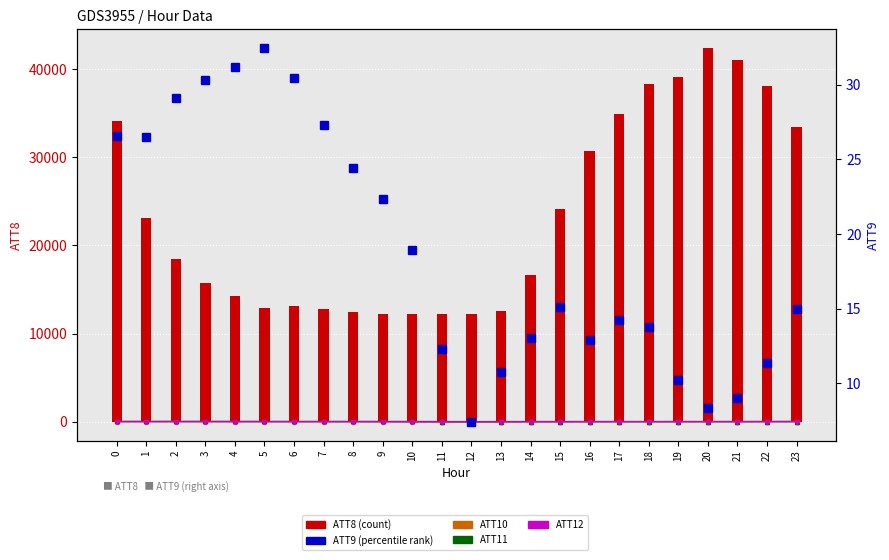

What is the average value of the ATT8 series?

23204.2